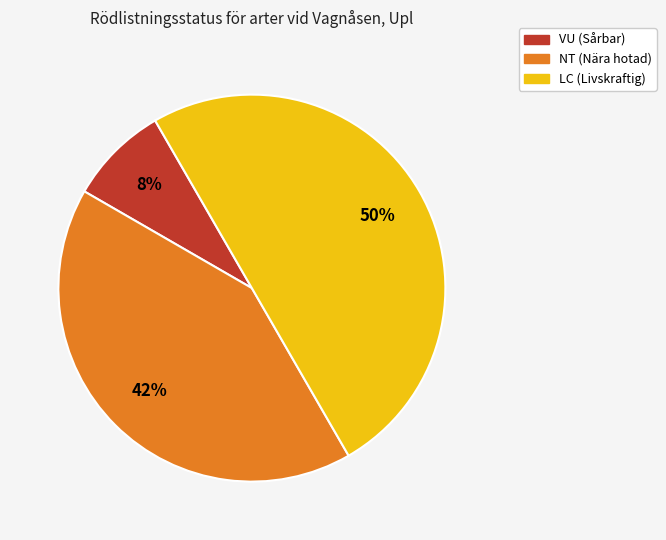

To the nearest percent, what is the difference between the largest and smallest slice percentages?

42%